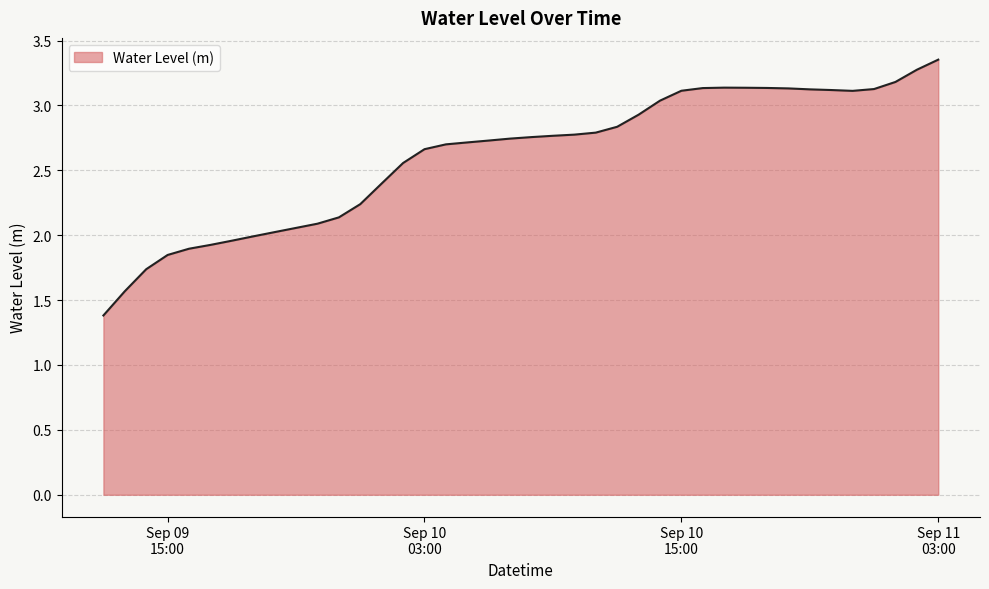

What is the minimum value shown in the chart?

1.4